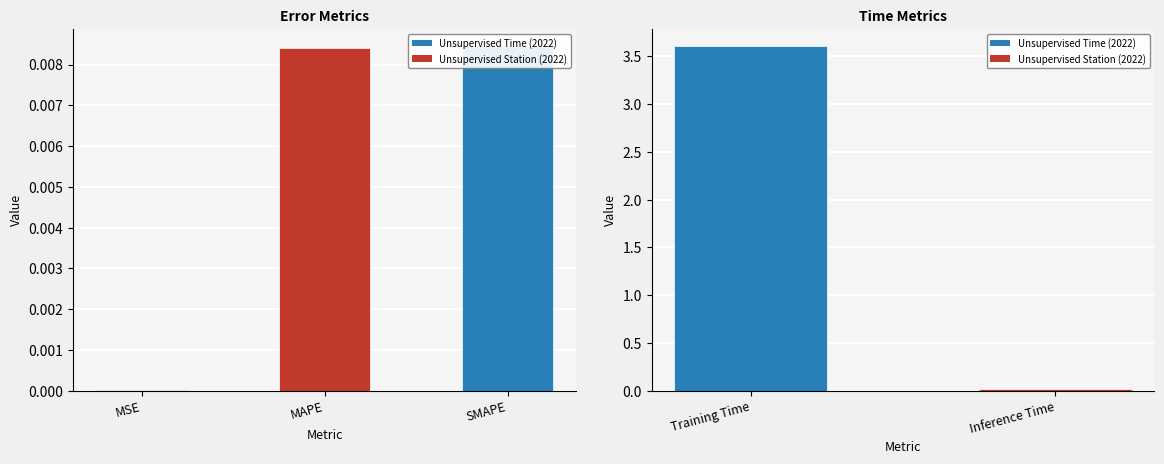

How many data points does each series have?

5